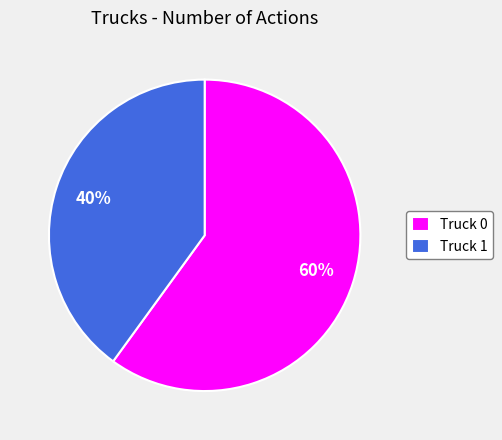

Which has a higher value, Truck 0 or Truck 1?

Truck 0